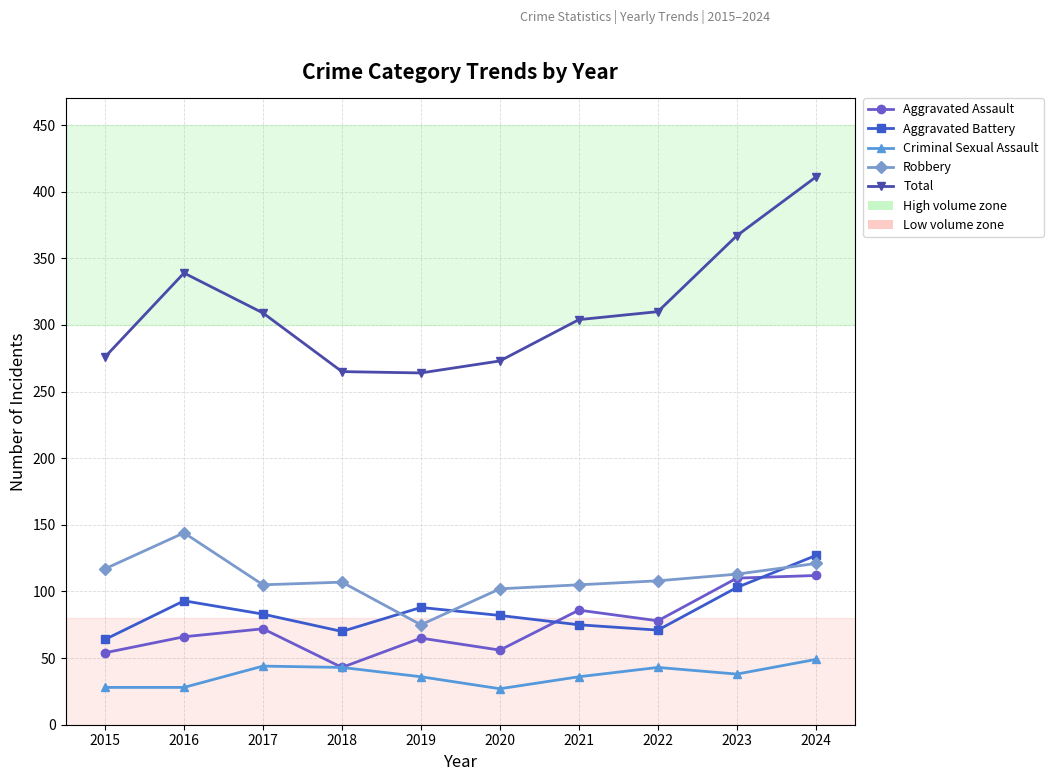

Rank the series at 2016 from highest to lowest value.

Total, Robbery, Aggravated Battery, Aggravated Assault, Criminal Sexual Assault